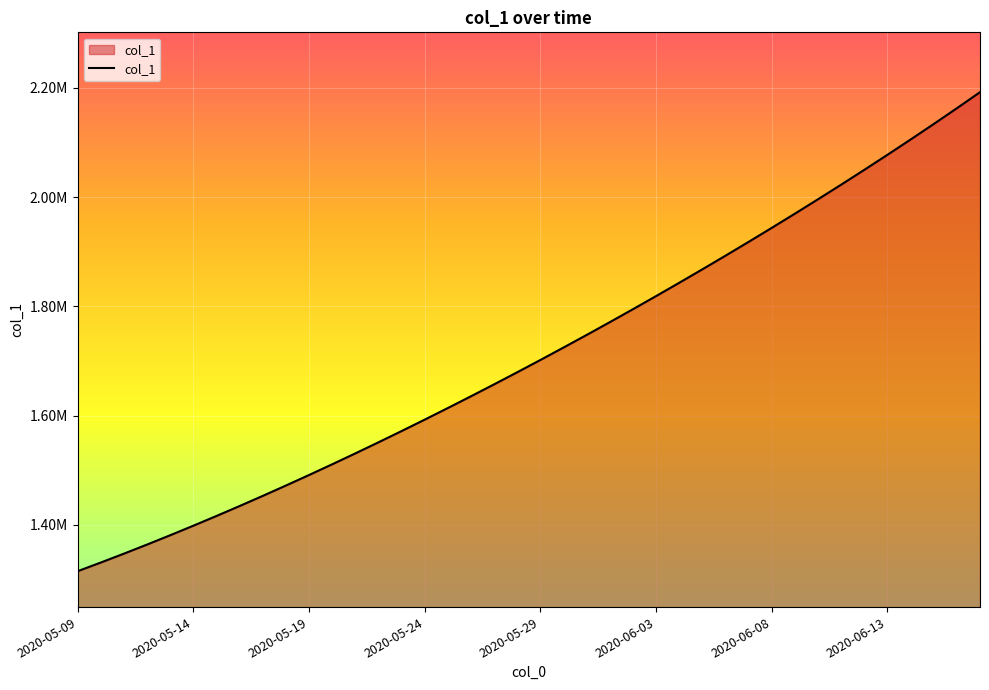

What is the sum of all values?

68481217.4